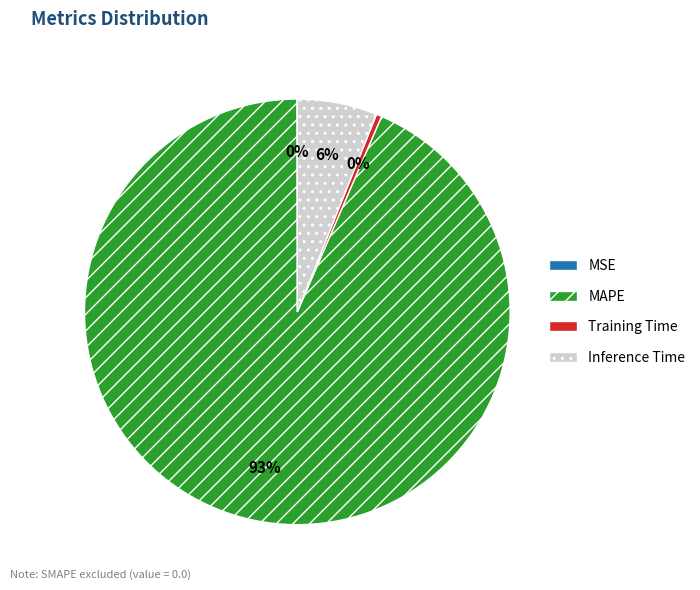

Is Inference Time the majority of the pie?

No